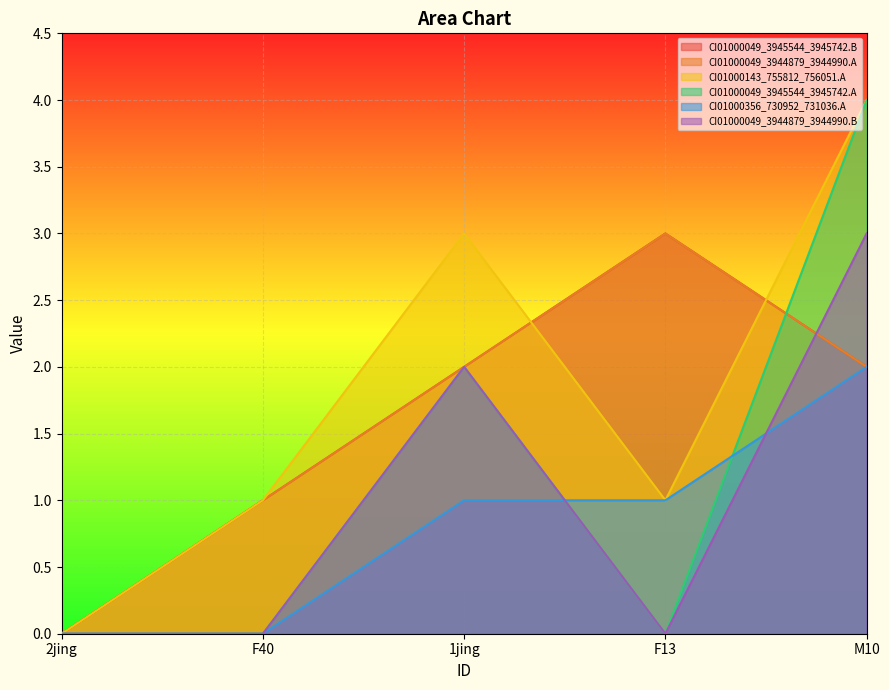

At which label does CI01000049_3944879_3944990.B reach its peak?

M10